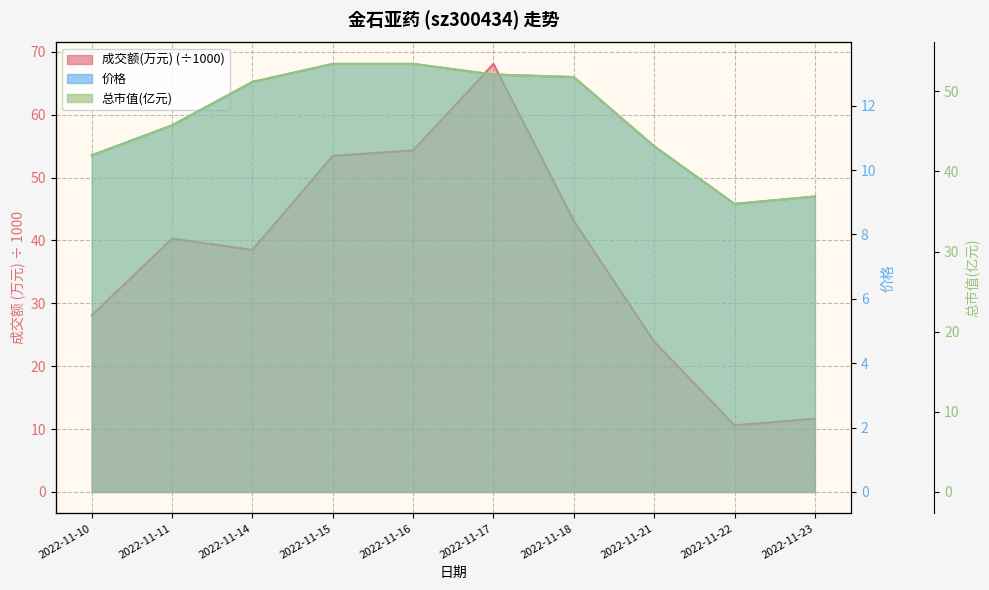

Is it true that 成交额(万元) equals 54.3 at 2022-11-16?

True